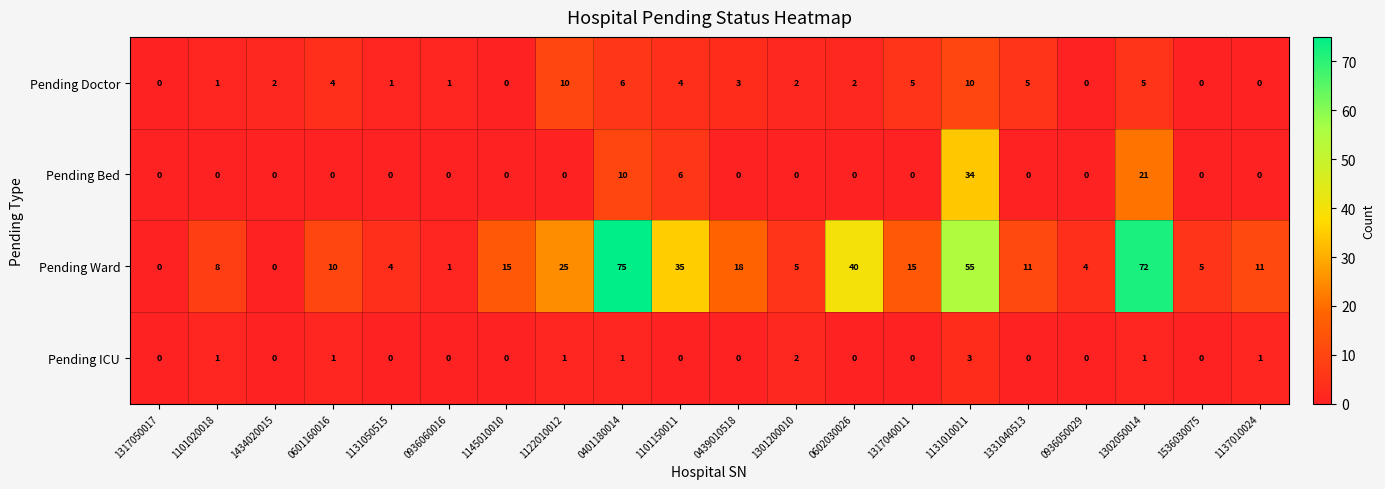

List the series in order of their peak value, lowest first.

Pending ICU, Pending Doctor, Pending Bed, Pending Ward